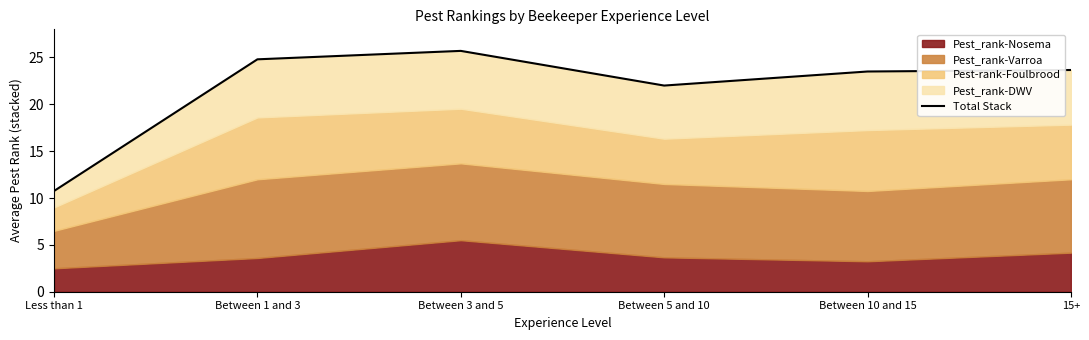

What is the label of the 5th point from the right?

Between 1 and 3